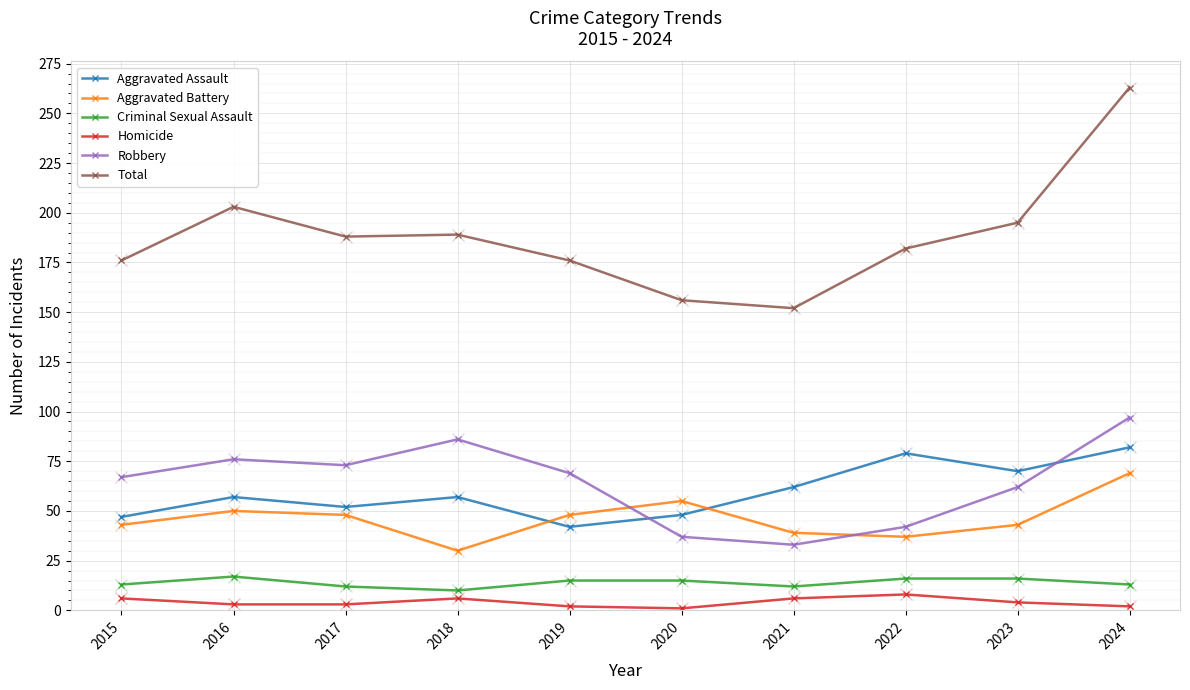

Between 2021 and 2022, which series saw the biggest shift?

Total